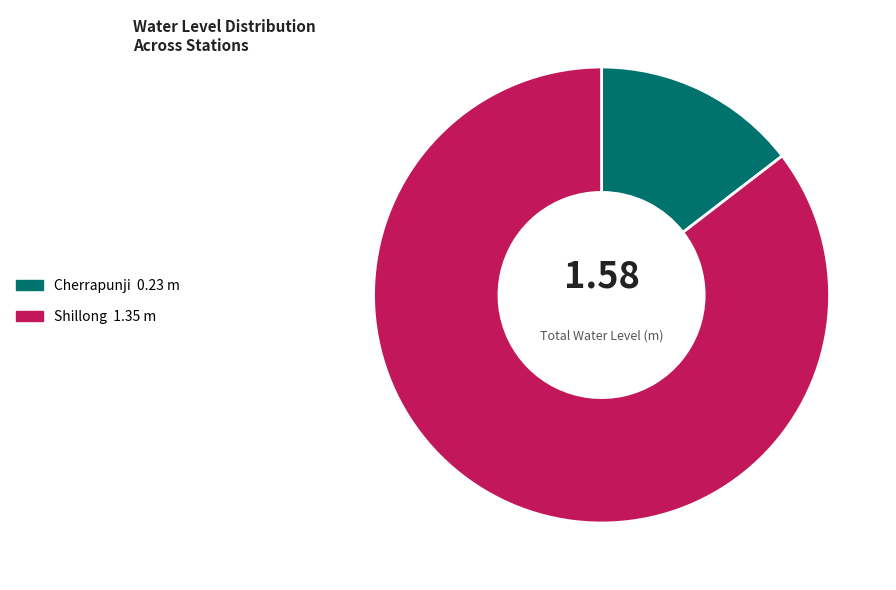

How many slices are in this pie chart?

2